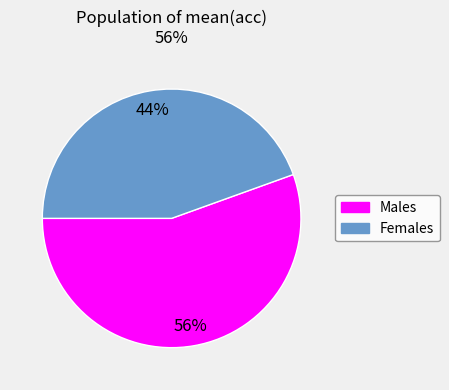

Count the number of slices in the pie.

2